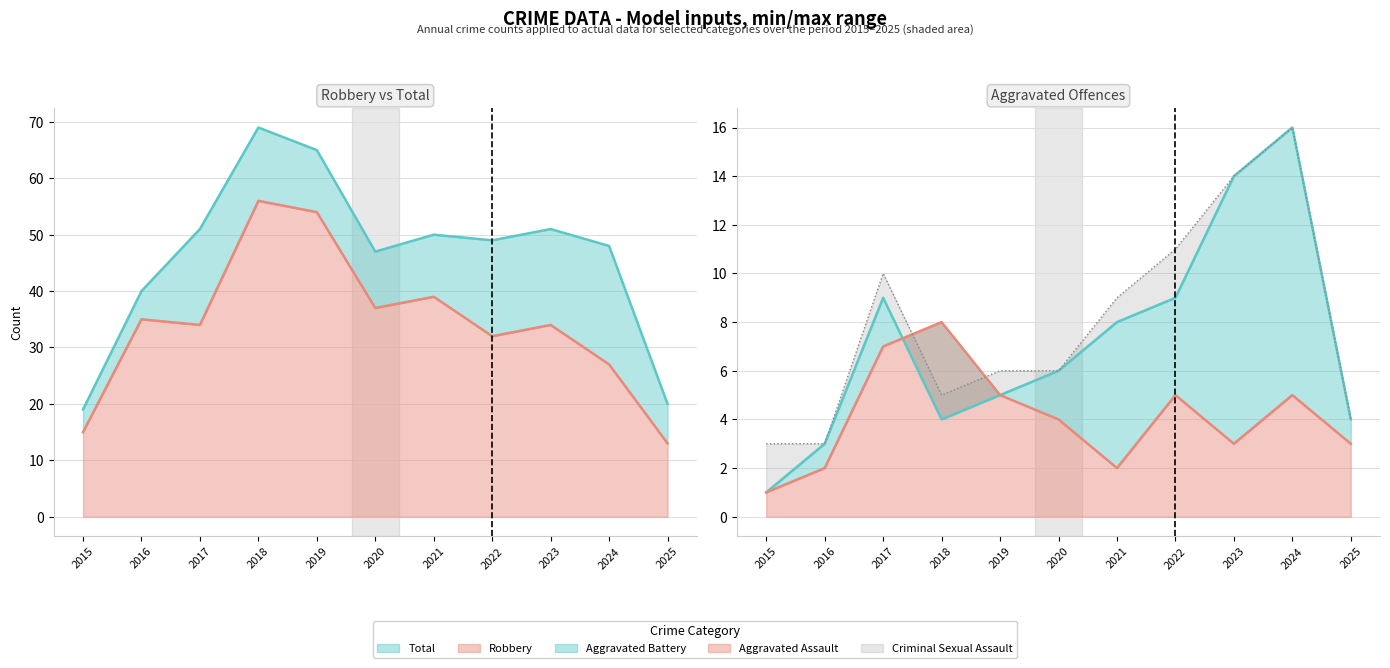

Where is the first local maximum for Aggravated Assault?

2018